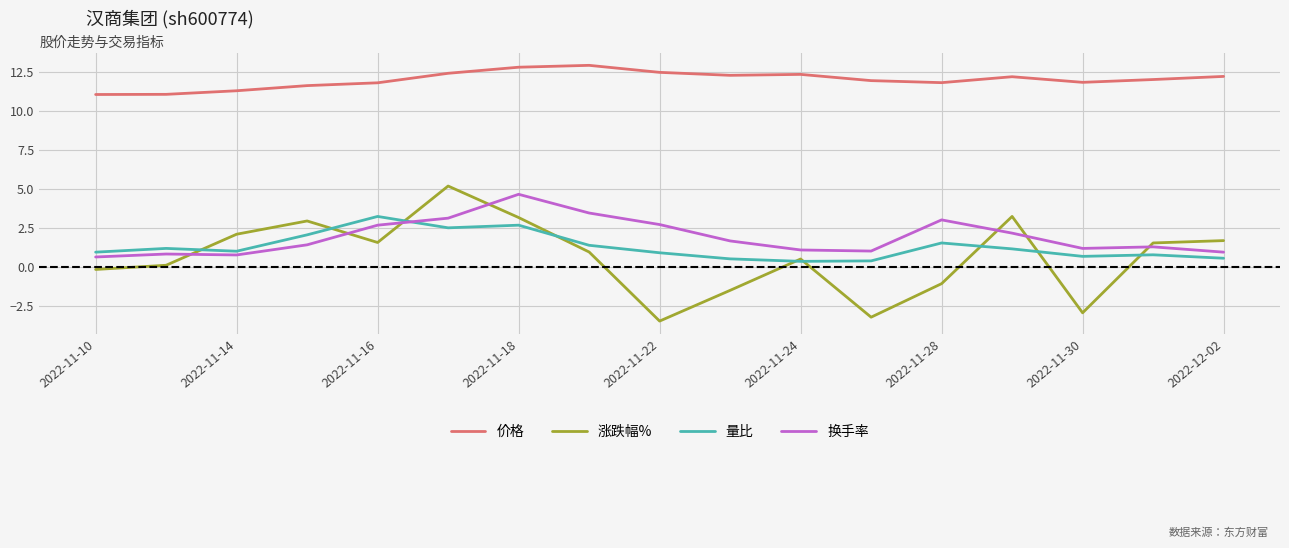

Which series has the widest spread of values?

涨跌幅%